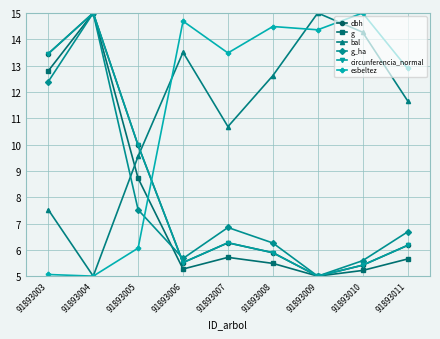

What are all the series names shown in the legend?

dbh, g, bal, g_ha, circunferencia_normal, esbeltez